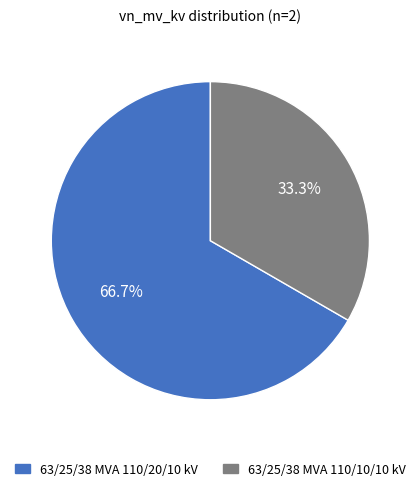

Is it true that 63/25/38 MVA 110/10/10 kV is 28% of the pie?

False